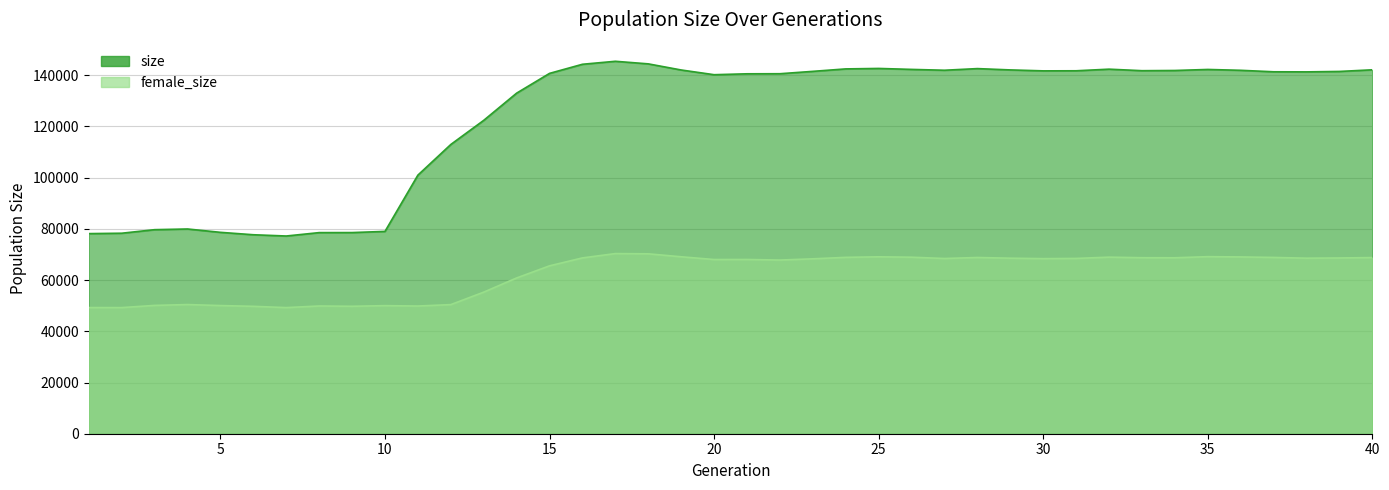

Rank the categories by female_size value from highest to lowest.

17, 18, 35, 19, 25, 36, 32, 26, 24, 37, 28, 40, 33, 34, 16, 39, 38, 29, 31, 27, 30, 23, 21, 20, 22, 15, 14, 13, 4, 12, 3, 5, 10, 8, 11, 9, 6, 1, 2, 7